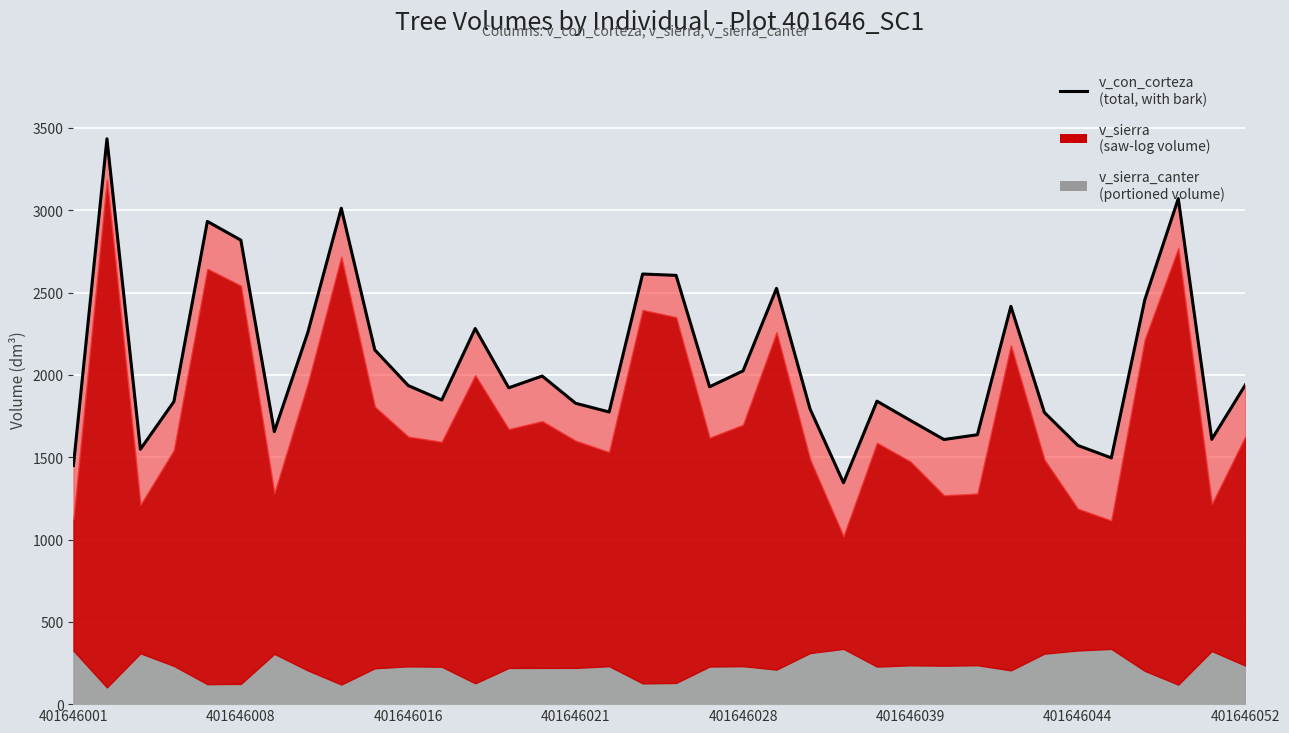

List the labels in order of value, smallest first.

23, 401646001, 31, 401646016, 30, 26, 34, 27, 401646044, 25, 29, 16, 22, 15, 401646021, 24, 11, 13, 19, 10, 35, 14, 20, 9, 401646052, 12, 28, 32, 21, 18, 17, 401646039, 401646028, 8, 33, 401646008